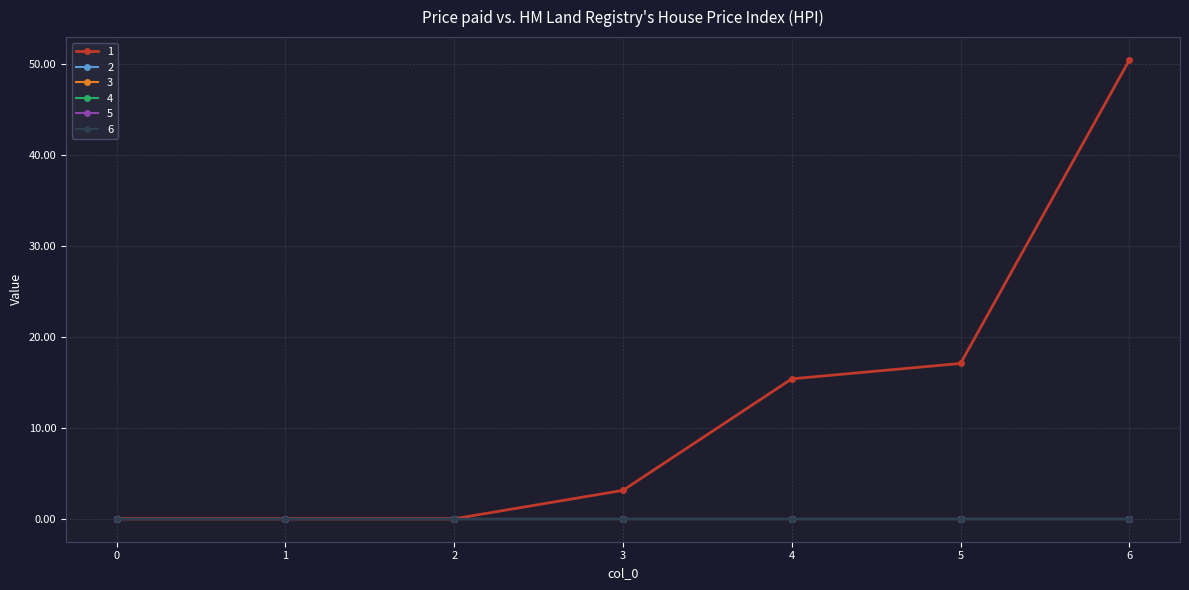

True or false: 4 and 6 intersect in this chart.

False